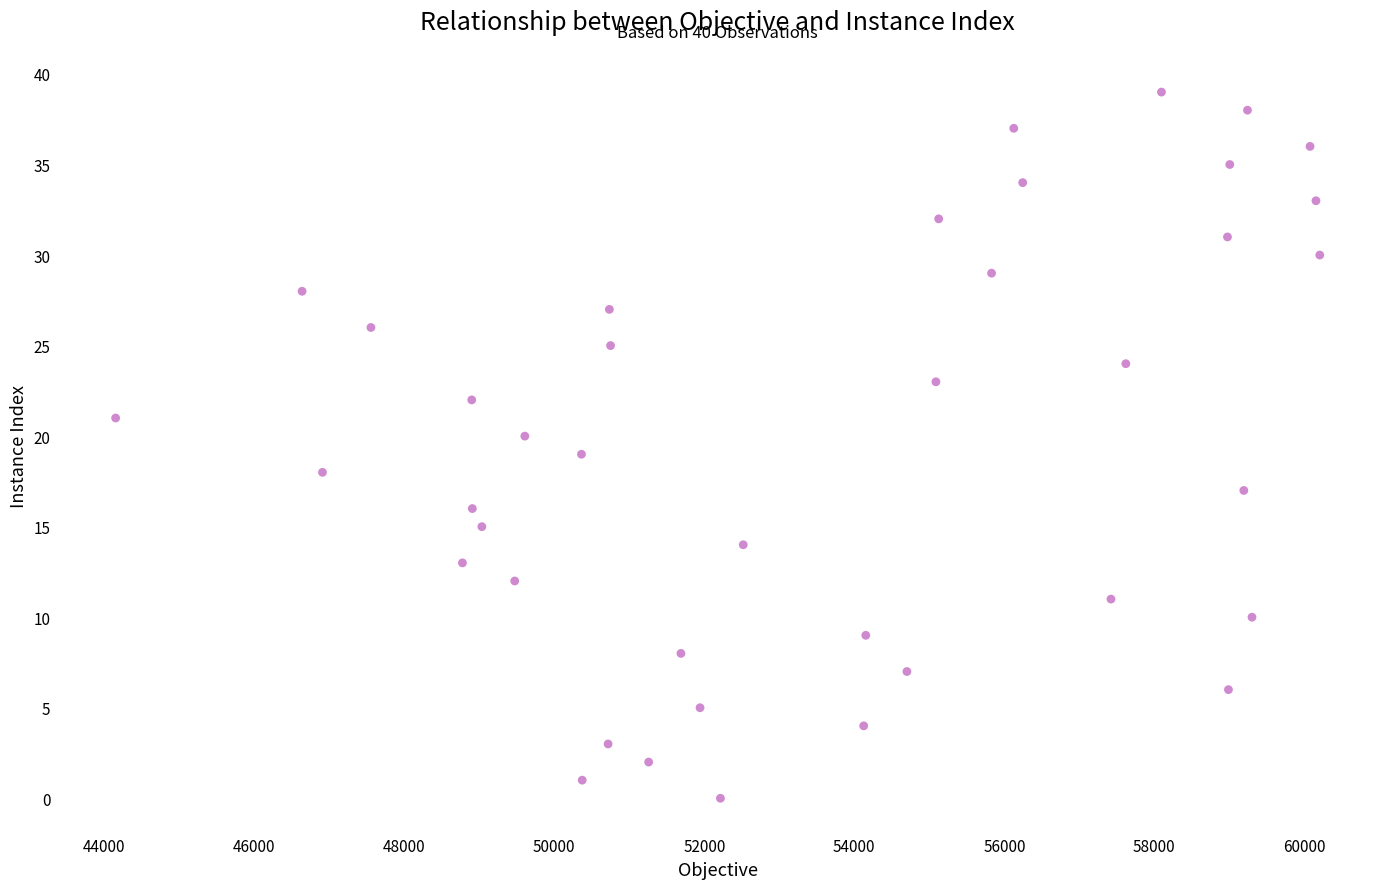

What is the range of X values (max minus min)?

16055